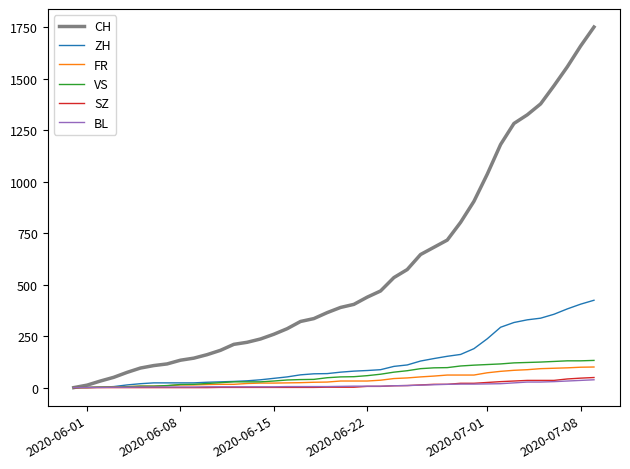

Which series has the largest range (max minus min)?

CH